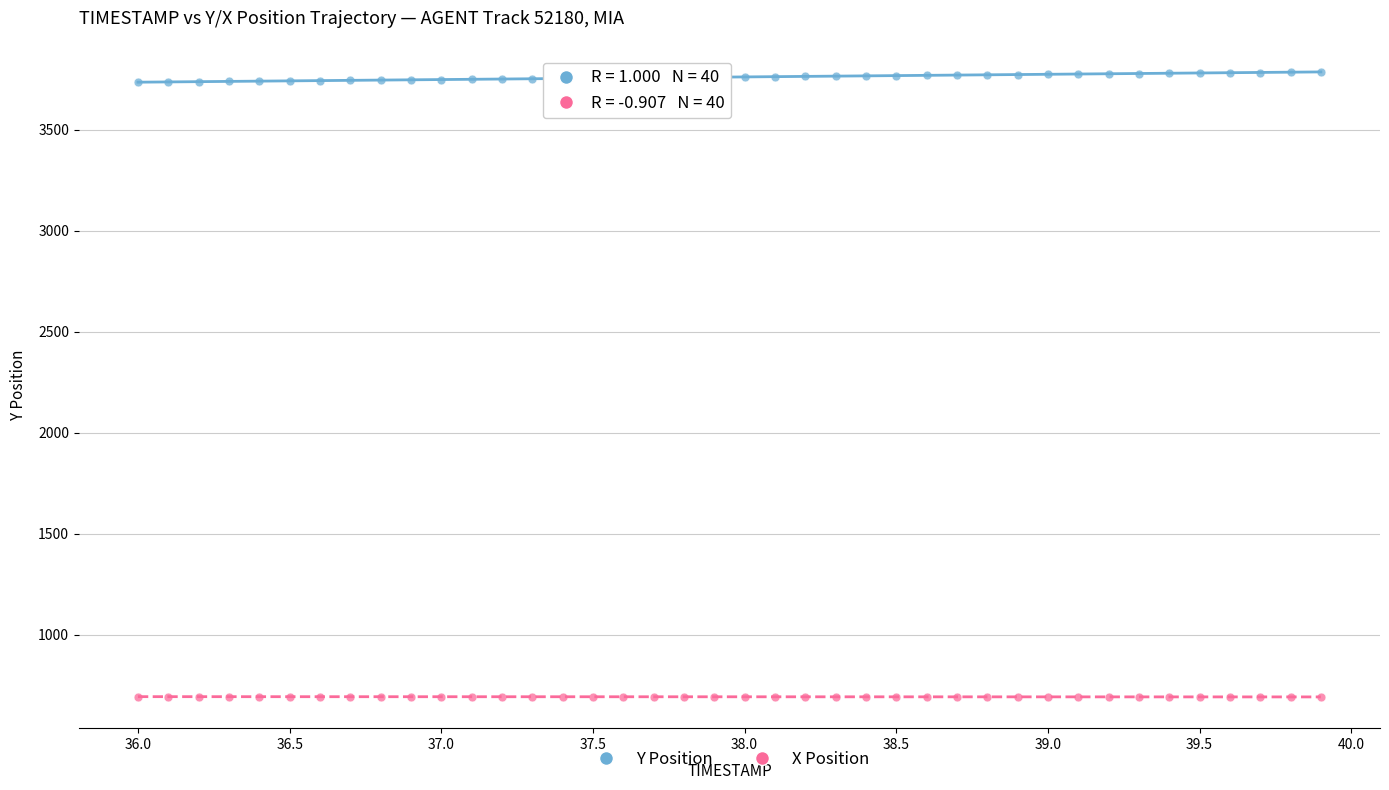

Across all data points, what is the range of Y values (max minus min)?

3092.0